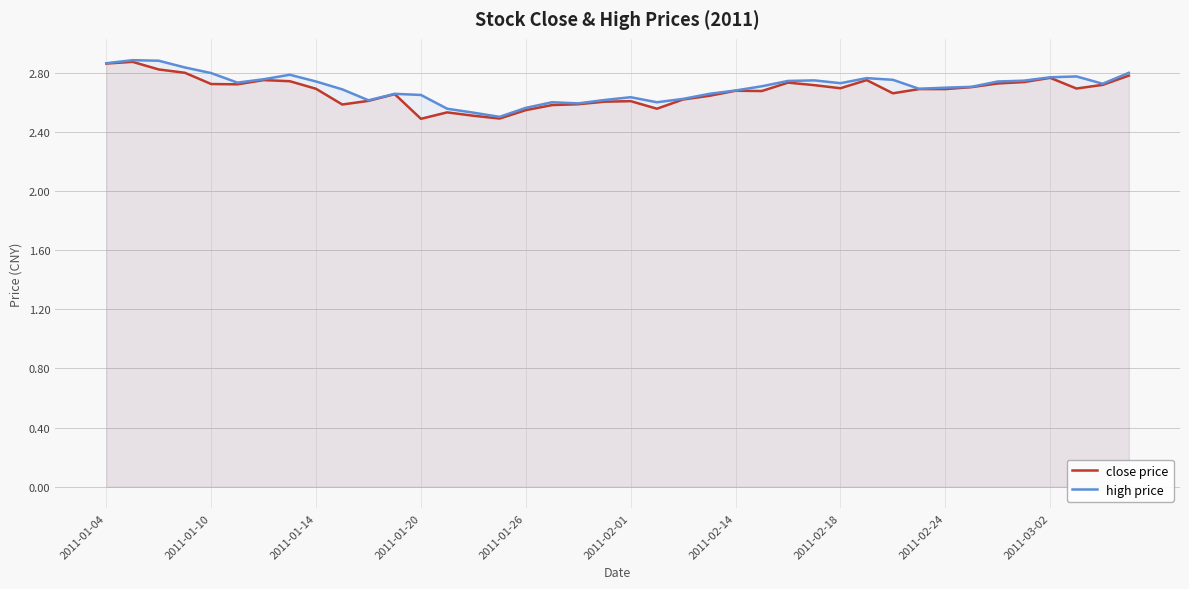

Which series has the widest spread of values?

close price